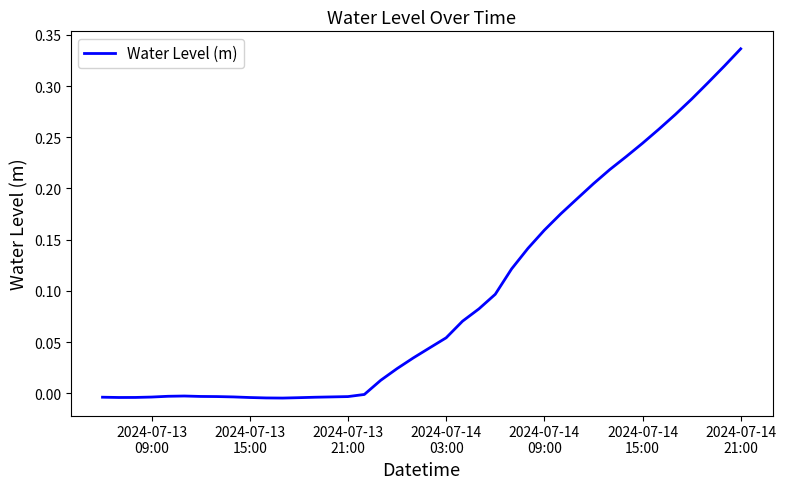

What is the maximum value shown in the chart?

0.3